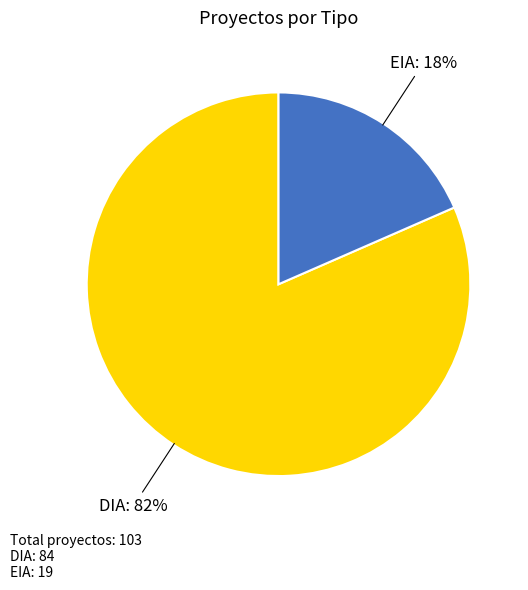

To the nearest percent, what percentage of the pie is EIA?

18%